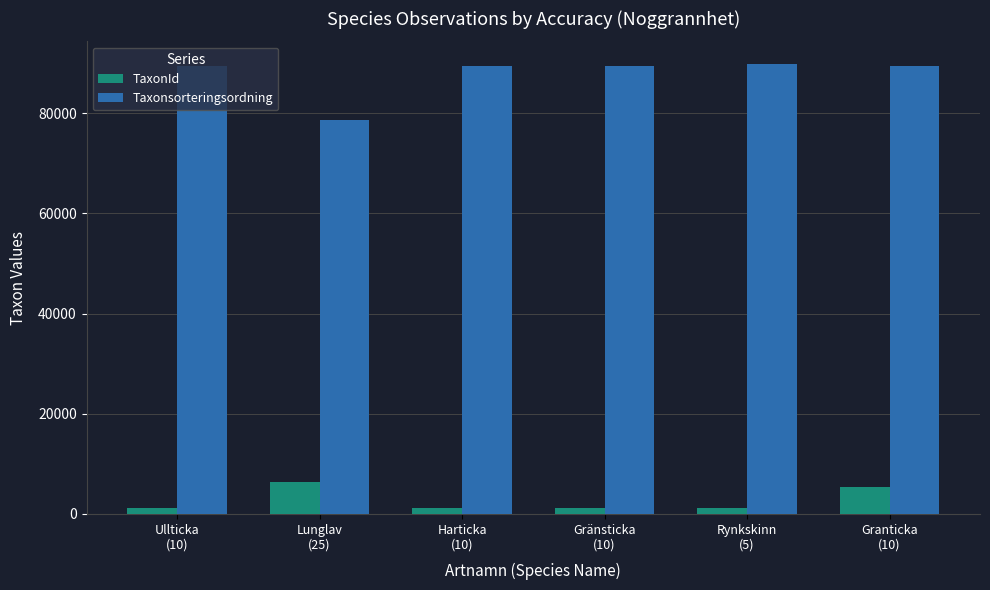

What is the maximum value for TaxonId?

6458